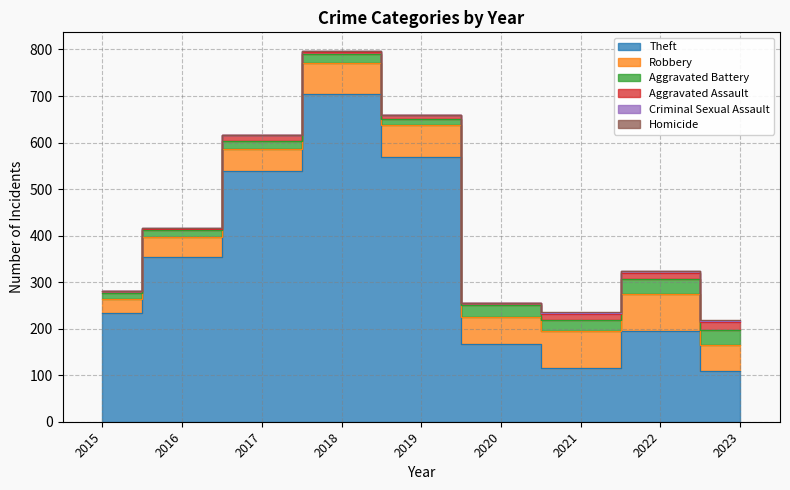

Where is the first local maximum for Aggravated Assault?

2017